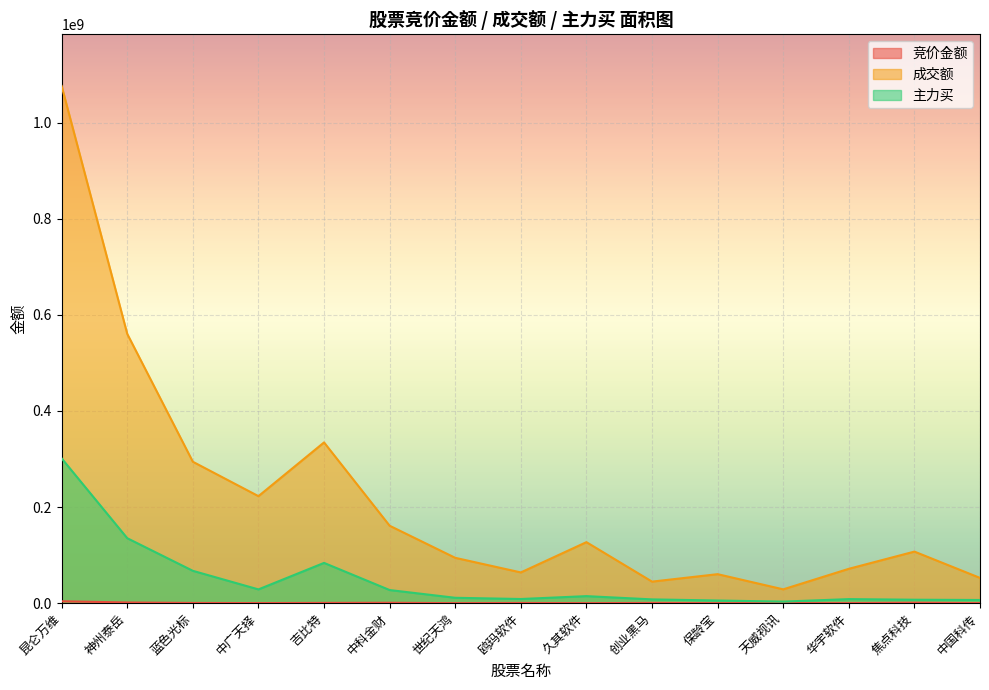

What is the total value across all series at 保龄宝?

65919773